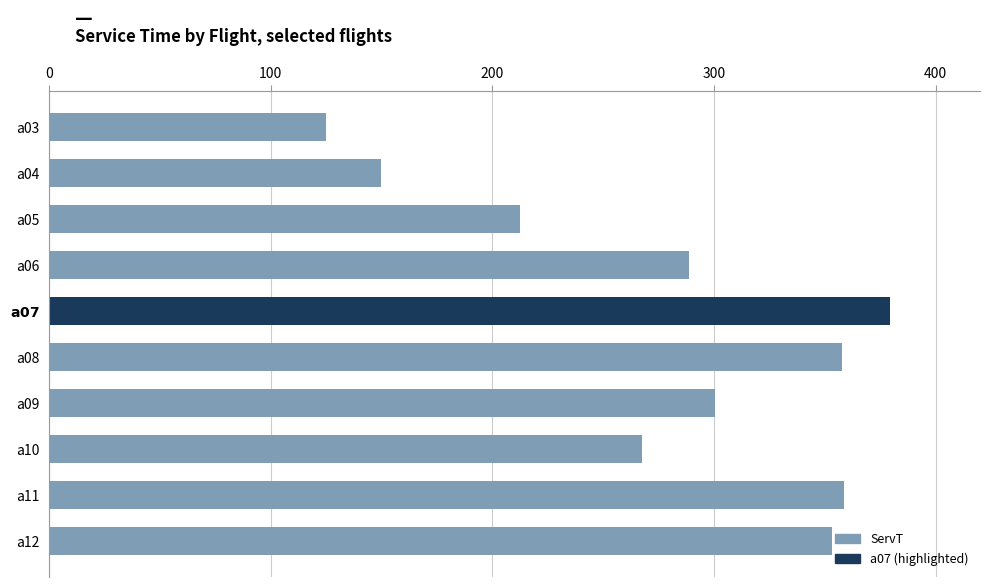

What is the greatest value displayed?

379.4